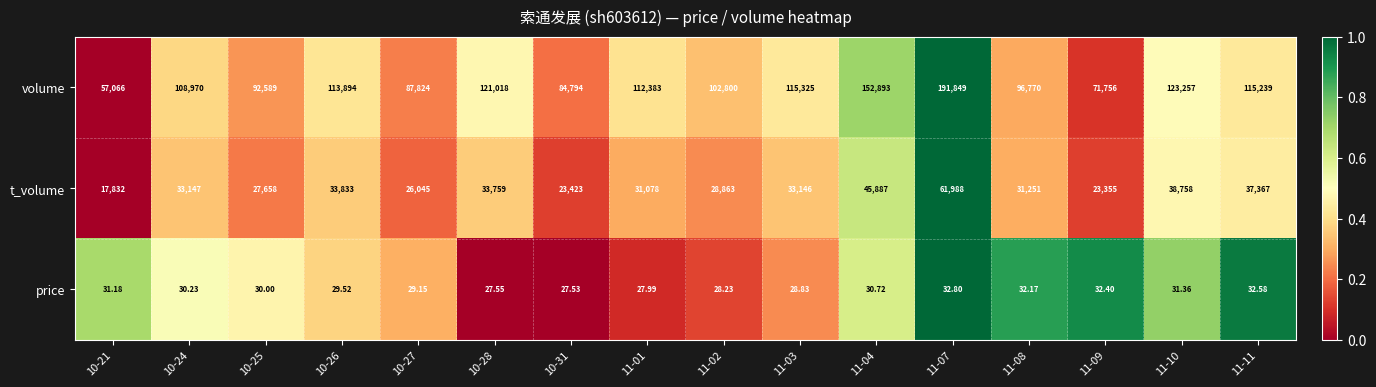

Is the value of t_volume at 11-03 greater than the value of volume at 10-31?

No